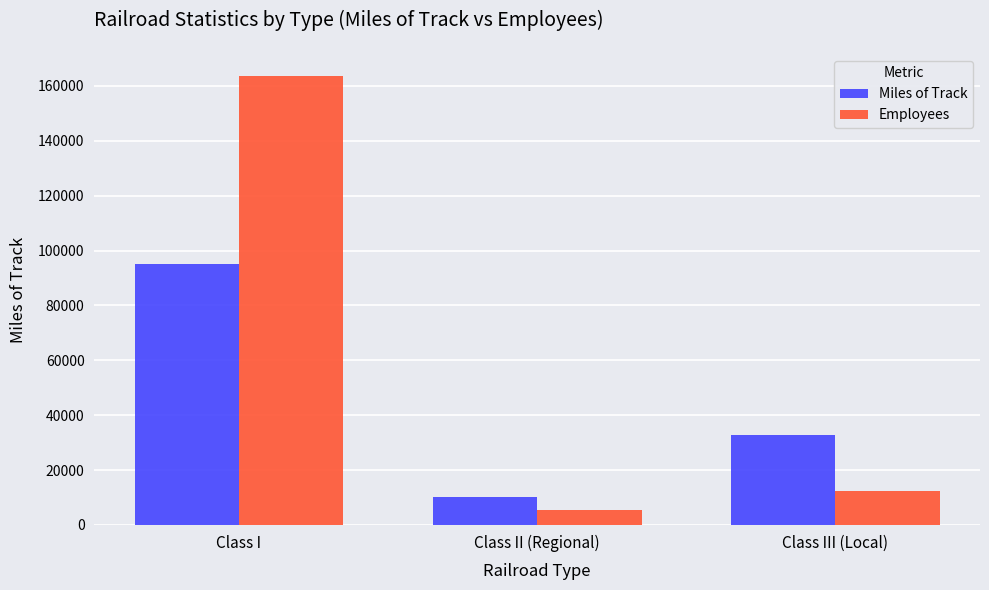

List the series in order of their overall mean, lowest first.

Miles of Track, Employees